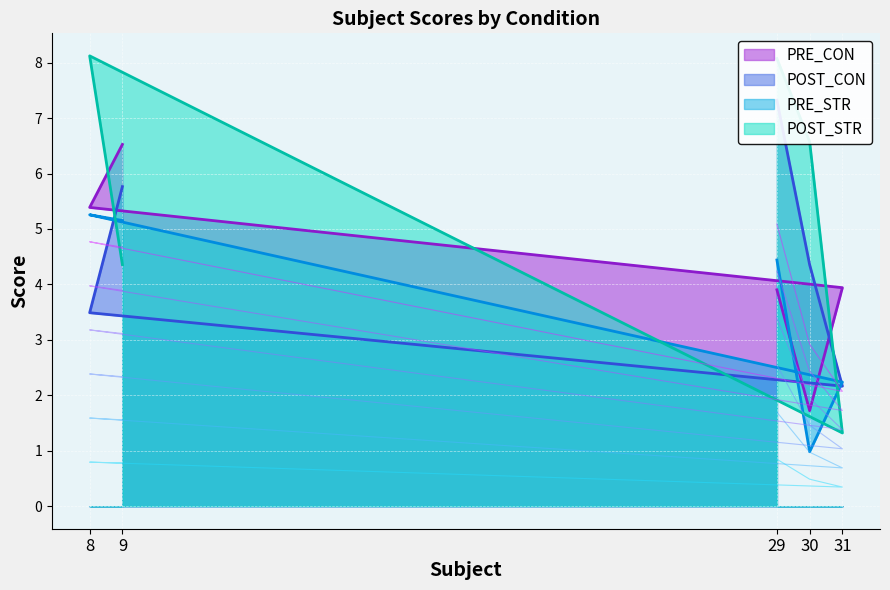

Which series has the largest total across all categories?

POST_STR